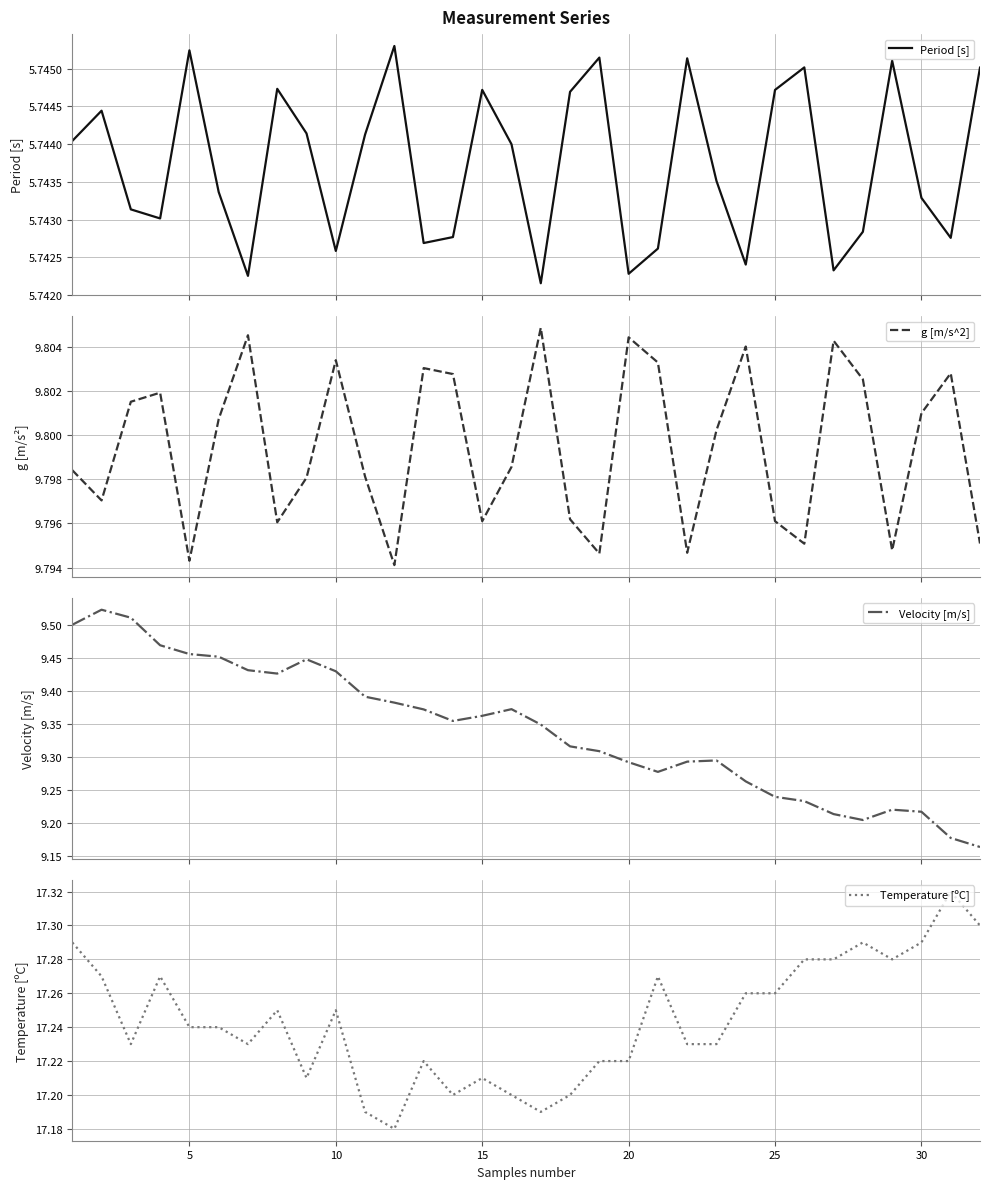

True or false: Period [s] and g [m/s^2] cross at least once.

False